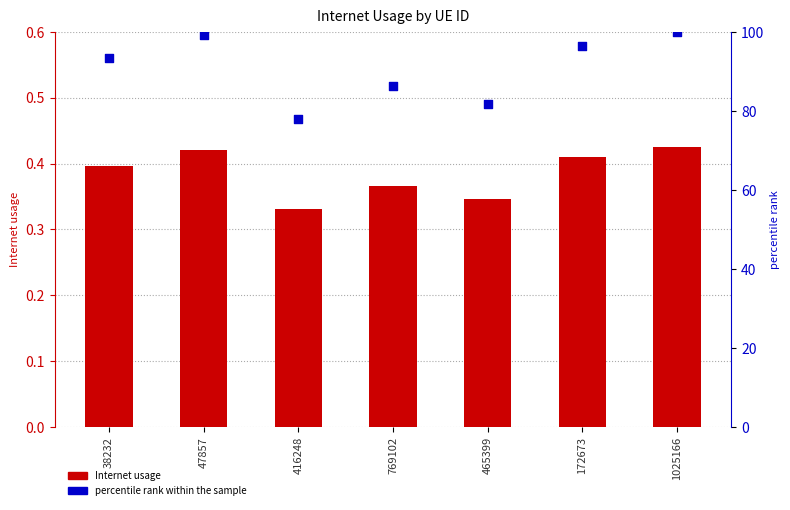

Which series reaches the minimum Y coordinate?

Internet usage